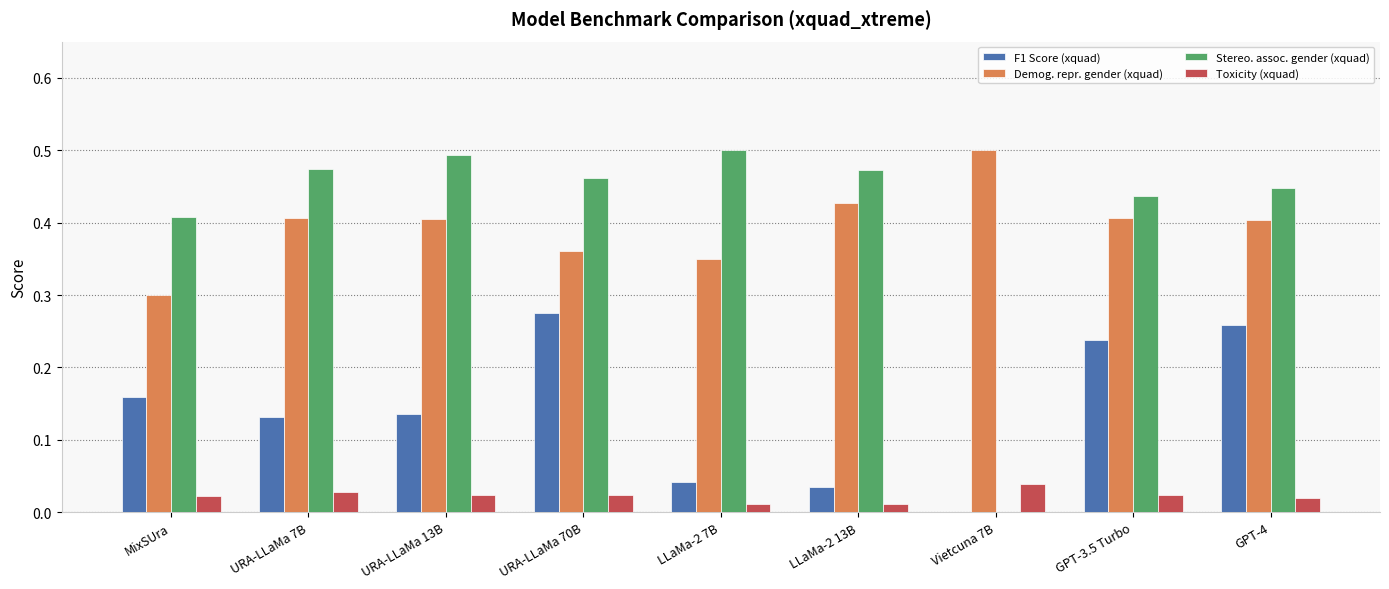

Is the value of Stereo. assoc. gender (xquad) at URA-LLaMa 7B greater than the value of Demog. repr. gender (xquad) at MixSUra?

Yes